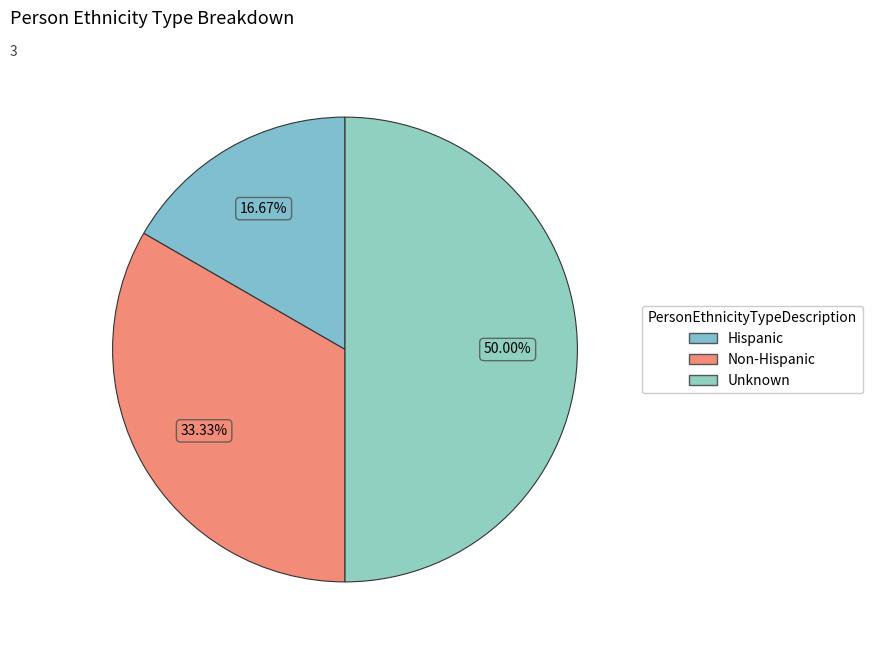

True or false: Hispanic accounts for 17% of the total.

True